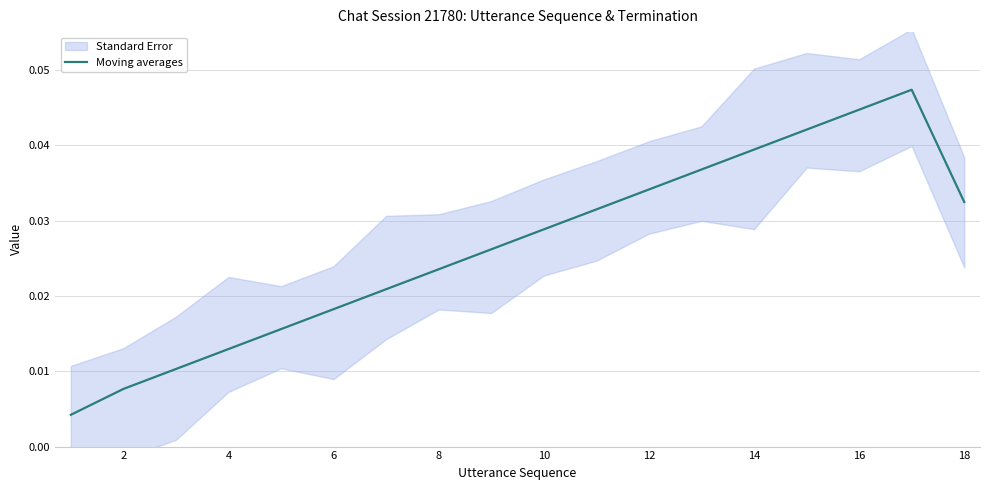

How many distinct data groups are displayed?

1